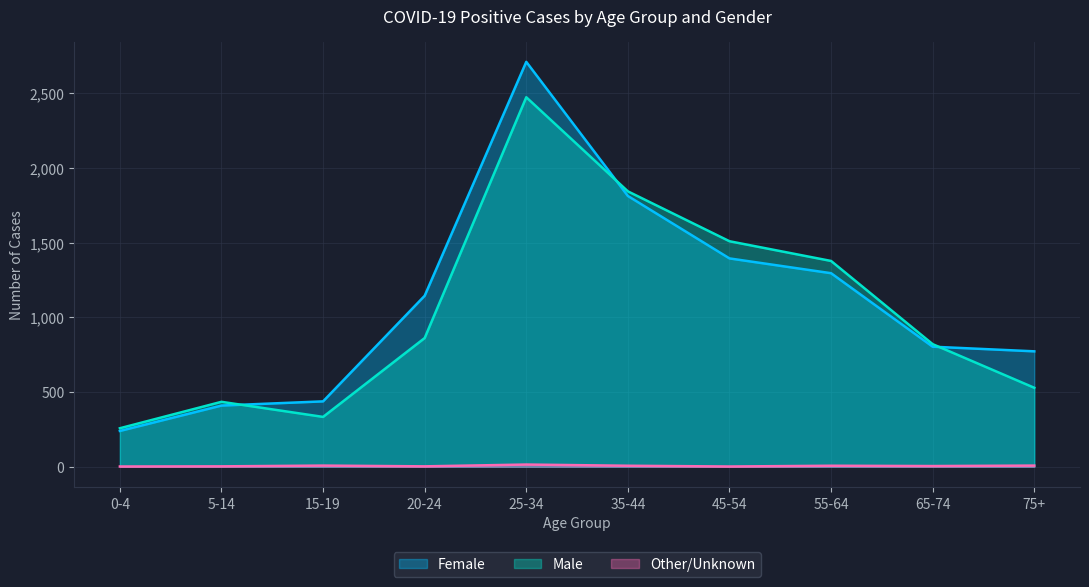

Where does the Other/Unknown series first go above 7?

15-19